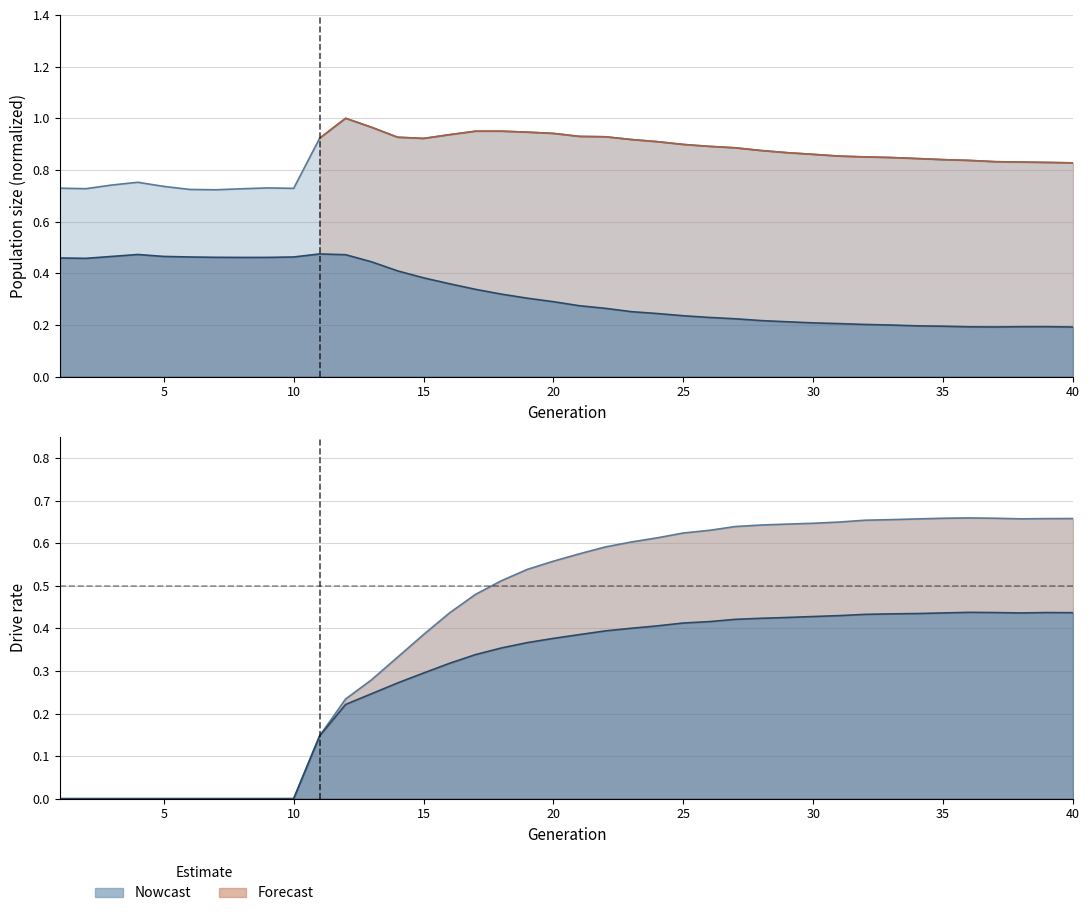

In size, how many points are higher than both neighbors (excluding endpoints)?

4